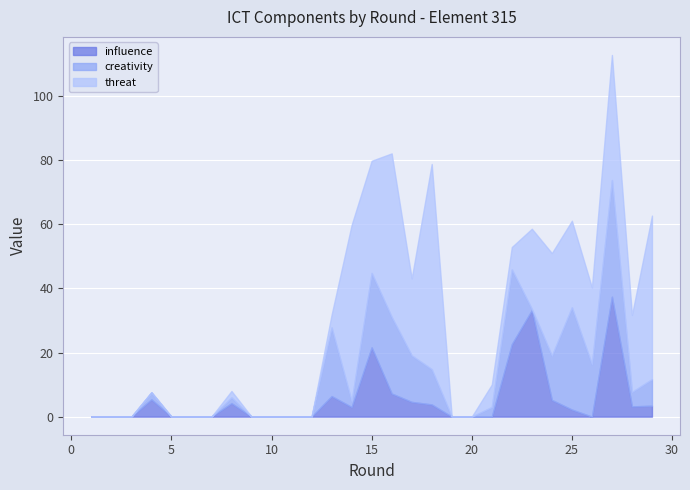

How many data points in influence are less than 2?

14